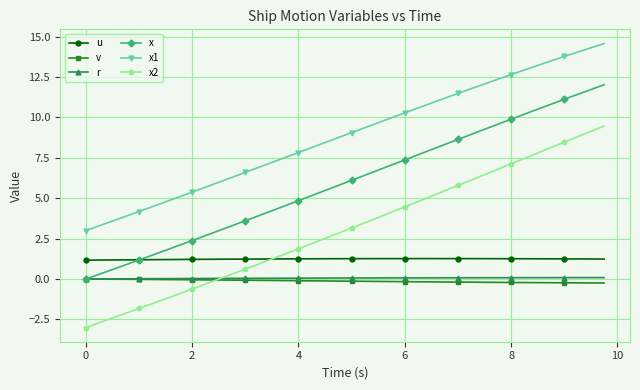

True or false: x1 and x2 cross at least once.

False